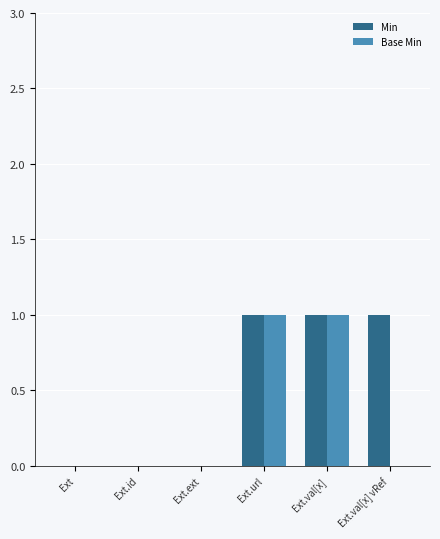

The Min series shows 1 at Ext. True or false?

False